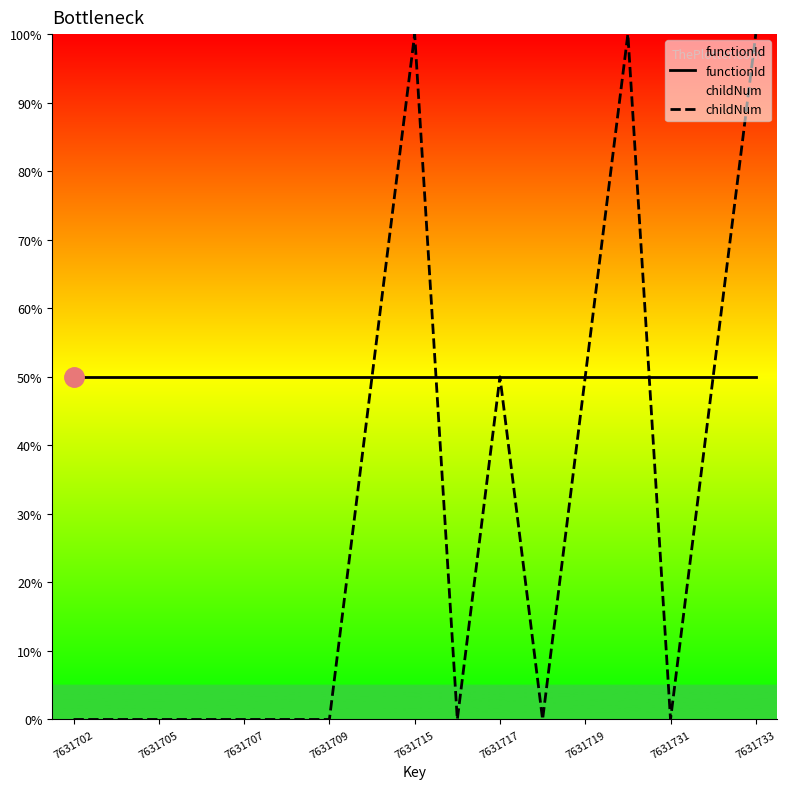

The childNum series shows 149 at 7631715. True or false?

False